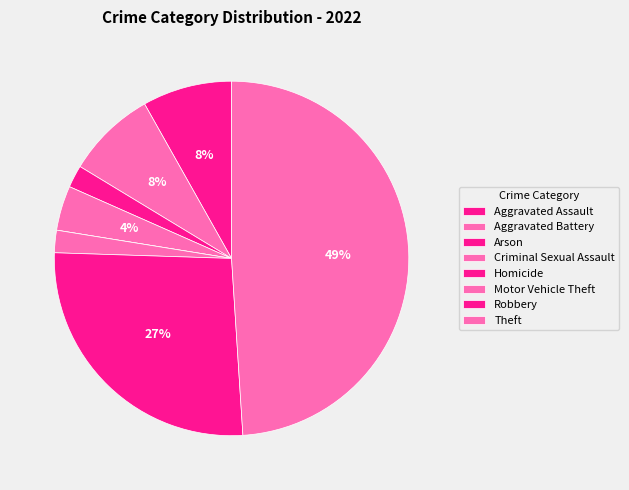

To the nearest percent, what percentage of the pie is Aggravated Assault?

8%